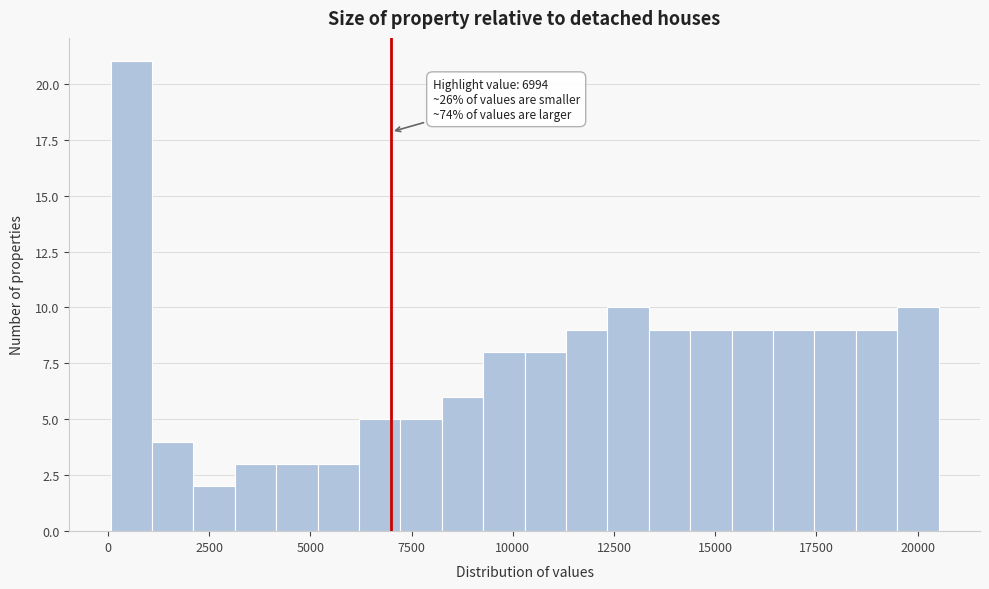

Read against the x-axis, roughly where is the centre of the tallest bar?

500